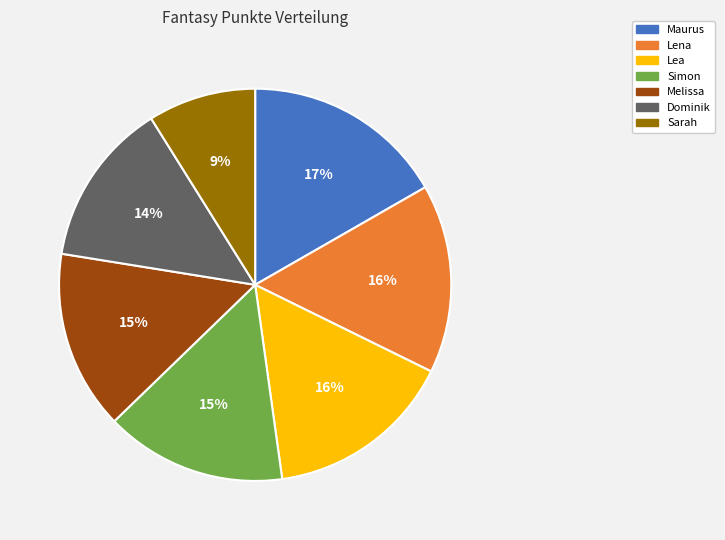

How many slices are in this pie chart?

7